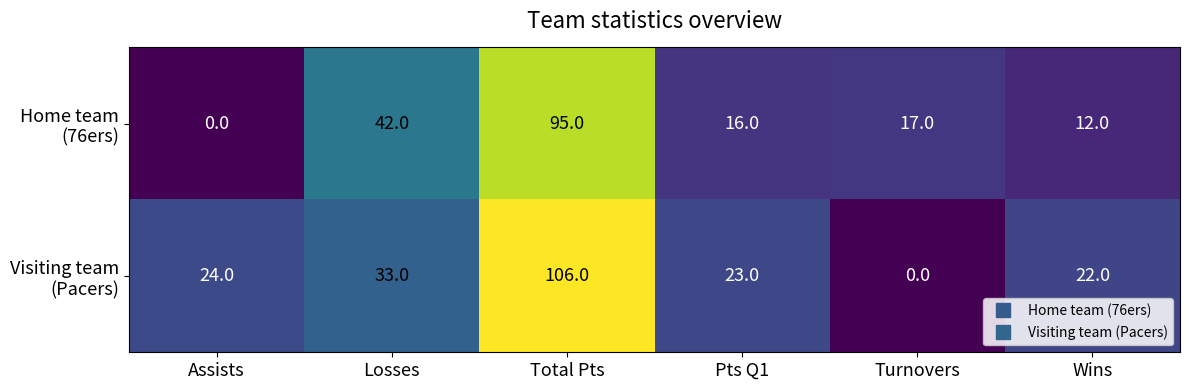

What is the spread (max minus min) of values at Losses?

9